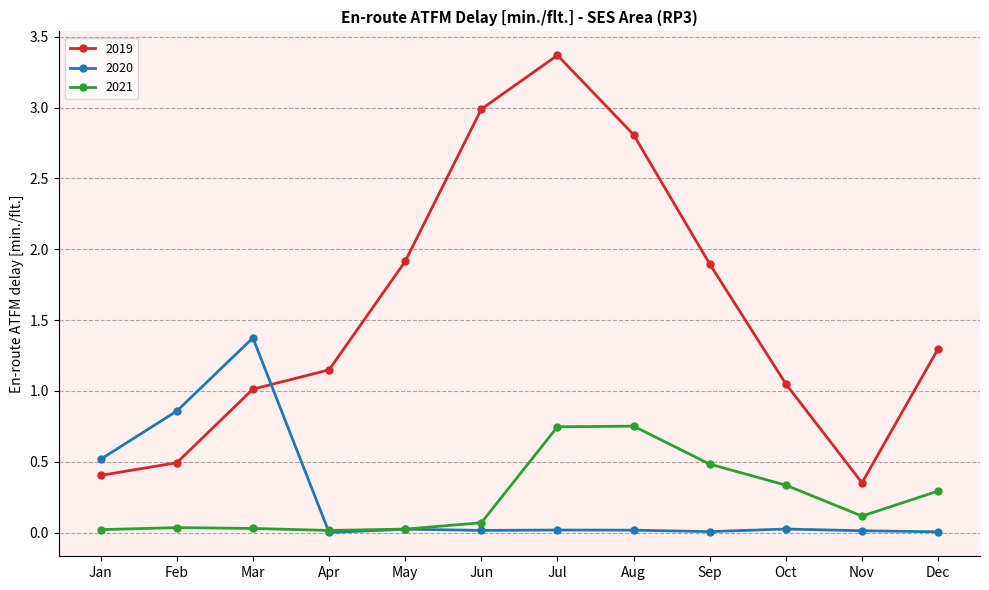

Which series has the largest range (max minus min)?

2019